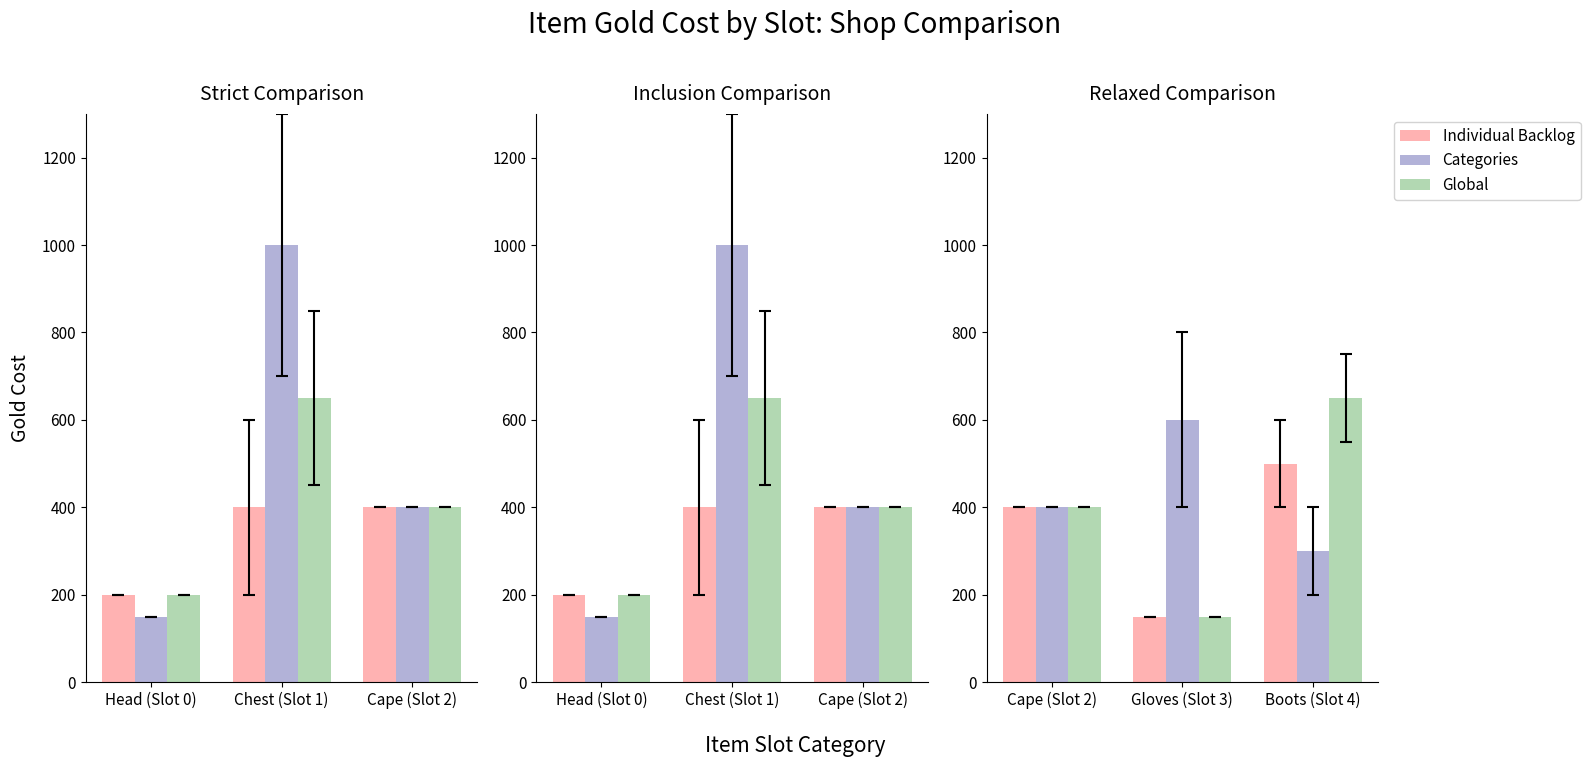

At how many categories does at least one series exceed 604?

1